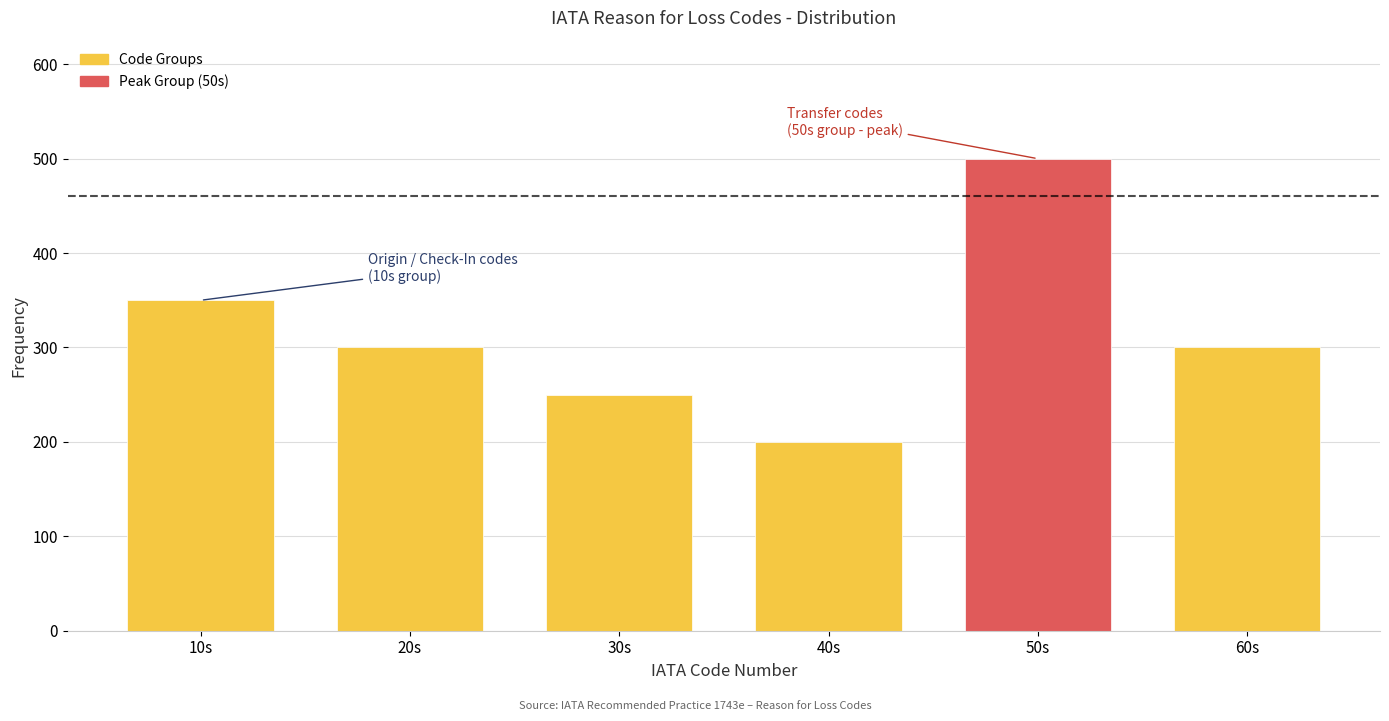

Reading right to left, extract all data points from this chart.

300	500	200	250	300	350